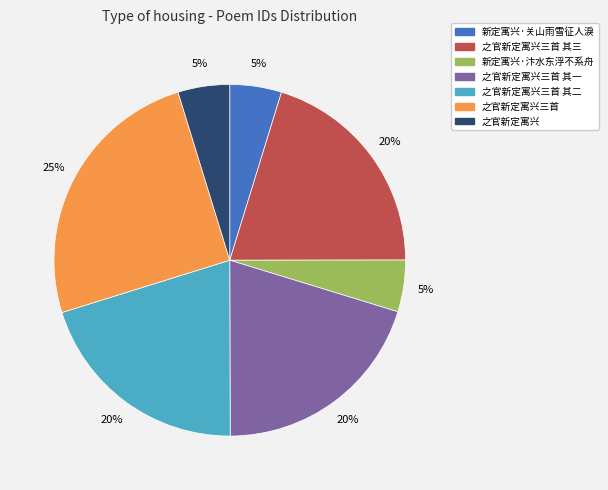

To the nearest percent, what is the difference between the largest and smallest slice percentages?

20%